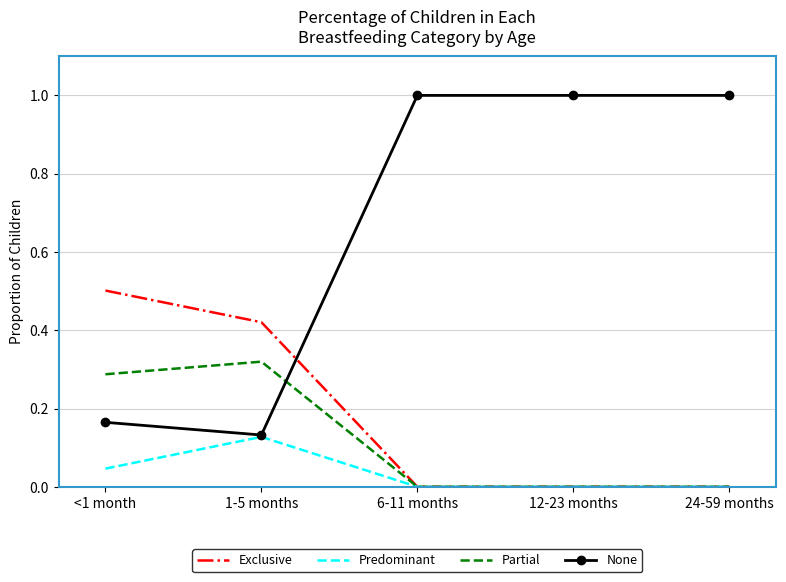

True or false: None and Partial intersect in this chart.

True